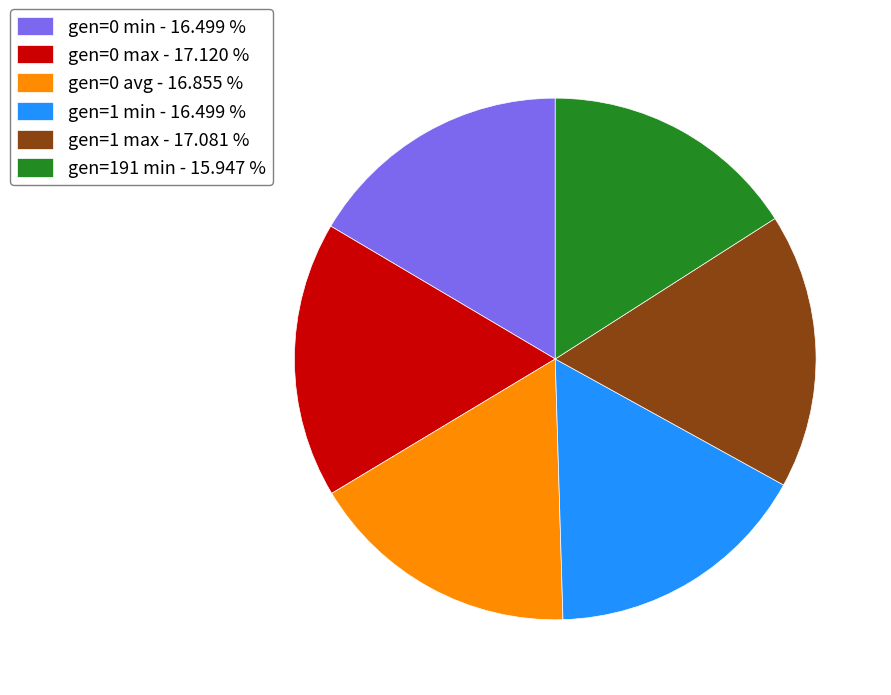

Which category has the smallest portion of the pie?

gen=191 min